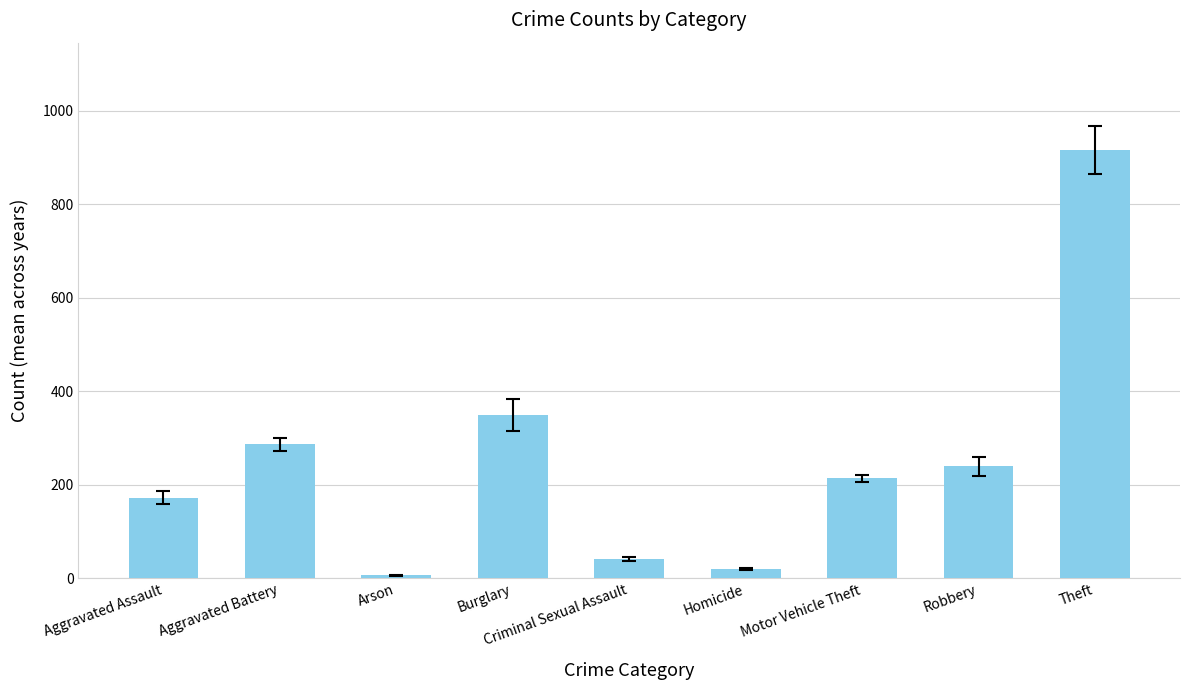

Reading left to right, what are all the values shown in this chart?

172.6	286.7	6.9	349.6	41.7	19.9	214.1	240.3	916.7